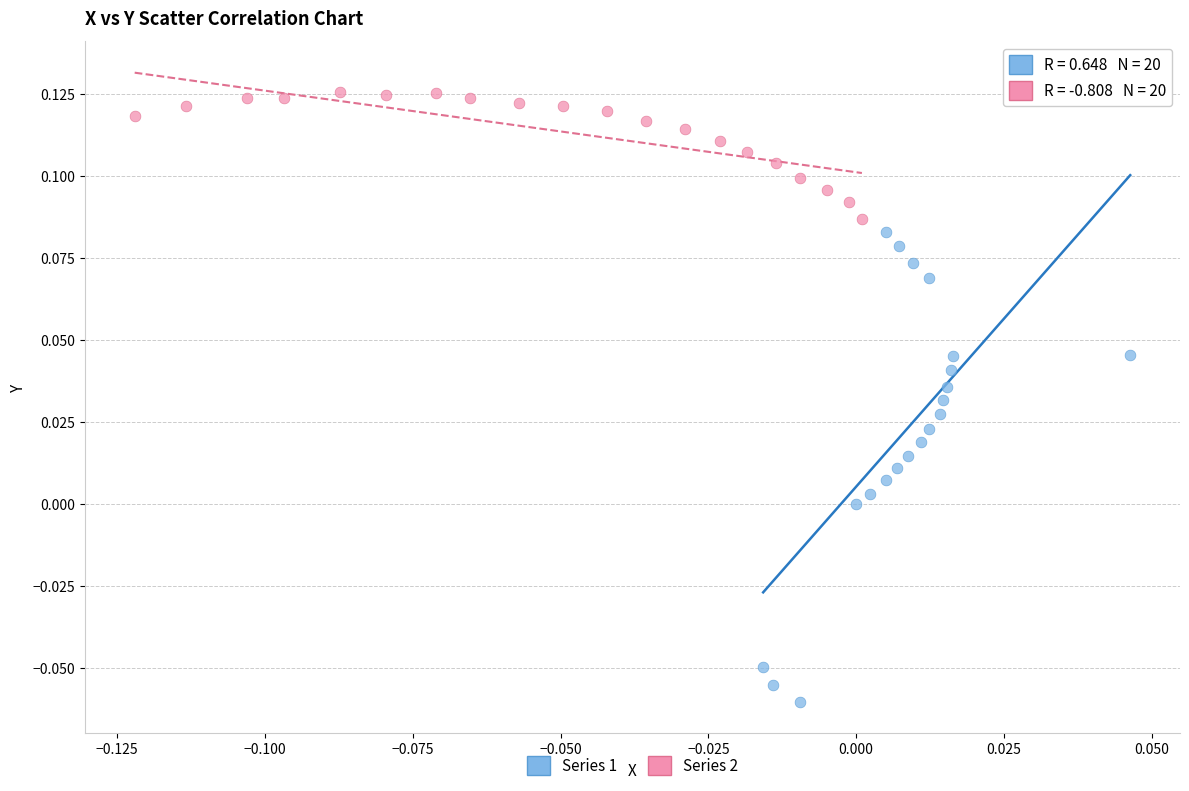

Which series contains the highest Y value?

Series 2